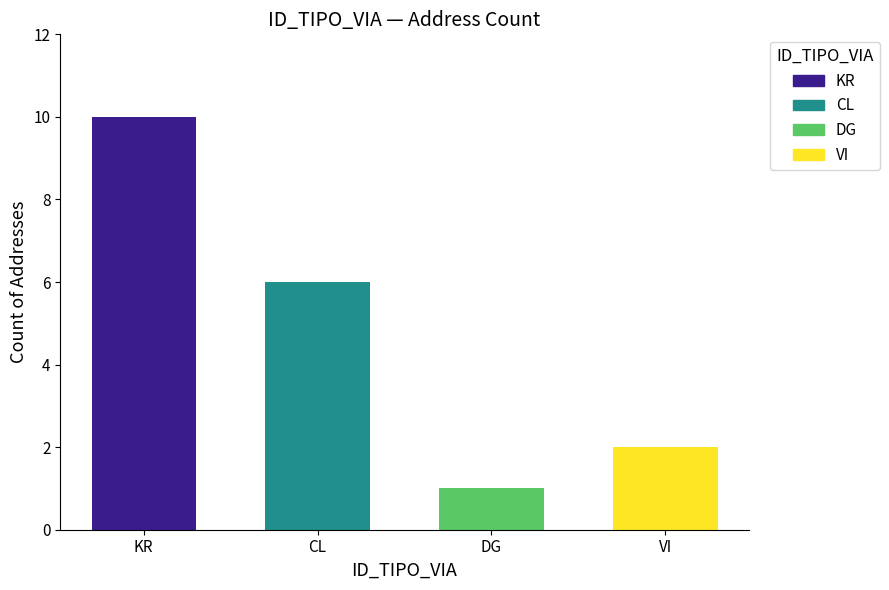

How many bars are there in total?

4